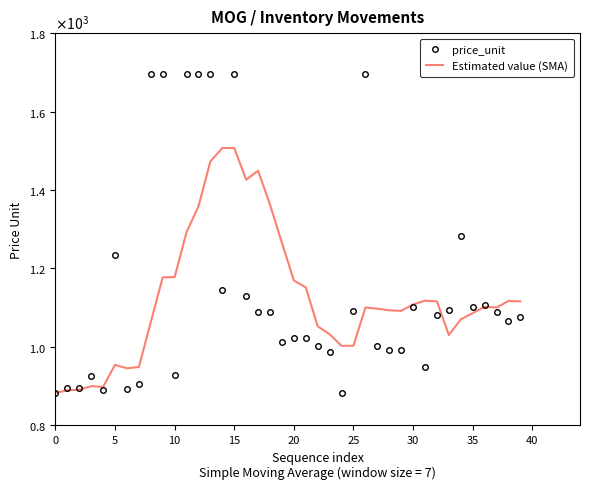

What are all the series names shown in the legend?

price_unit, Estimated value (SMA)